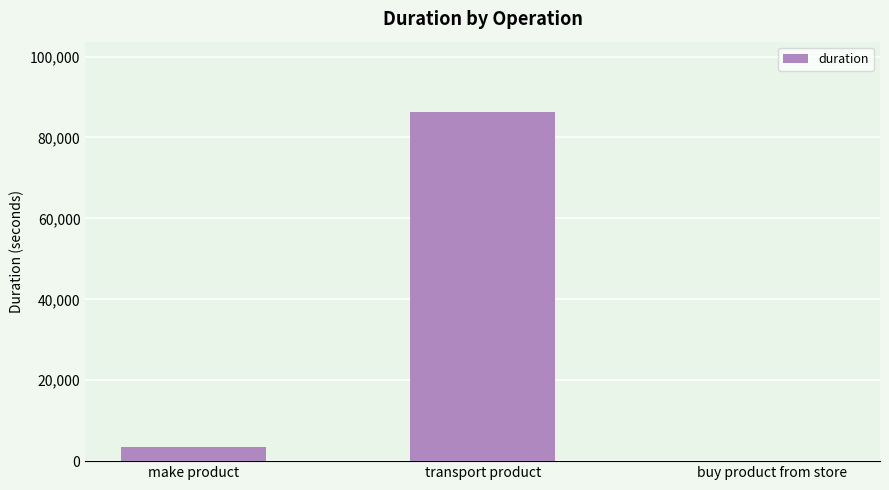

Are the bars horizontal?

No